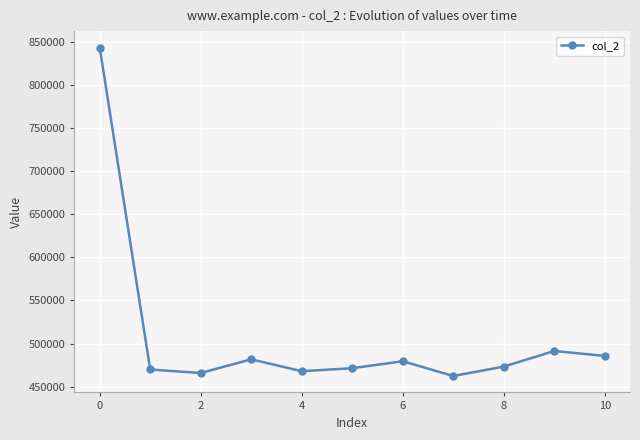

What is the sum of all values?

5592458